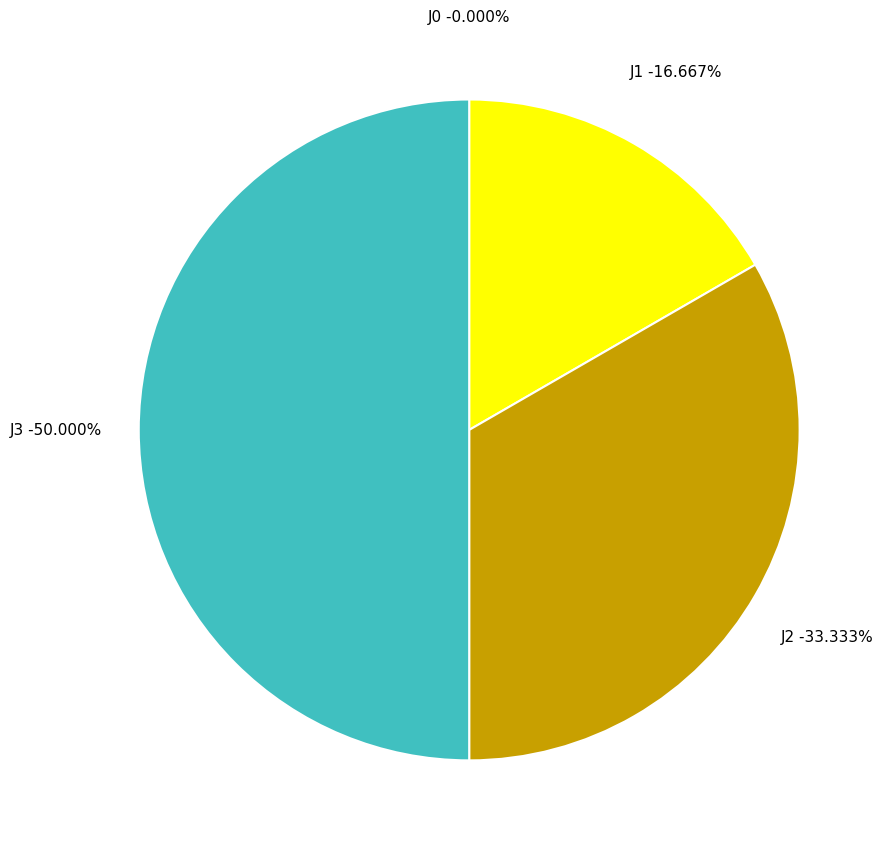

Which slice is the largest?

J3